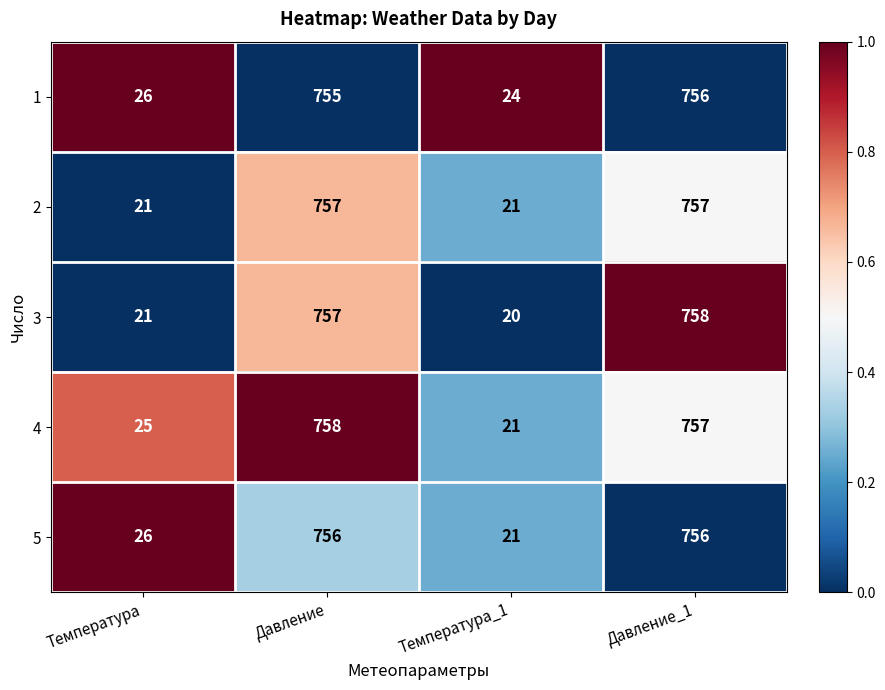

Reading right to left, extract all data points from this chart.

1: 756	24	755	26
2: 757	21	757	21
3: 758	20	757	21
4: 757	21	758	25
5: 756	21	756	26